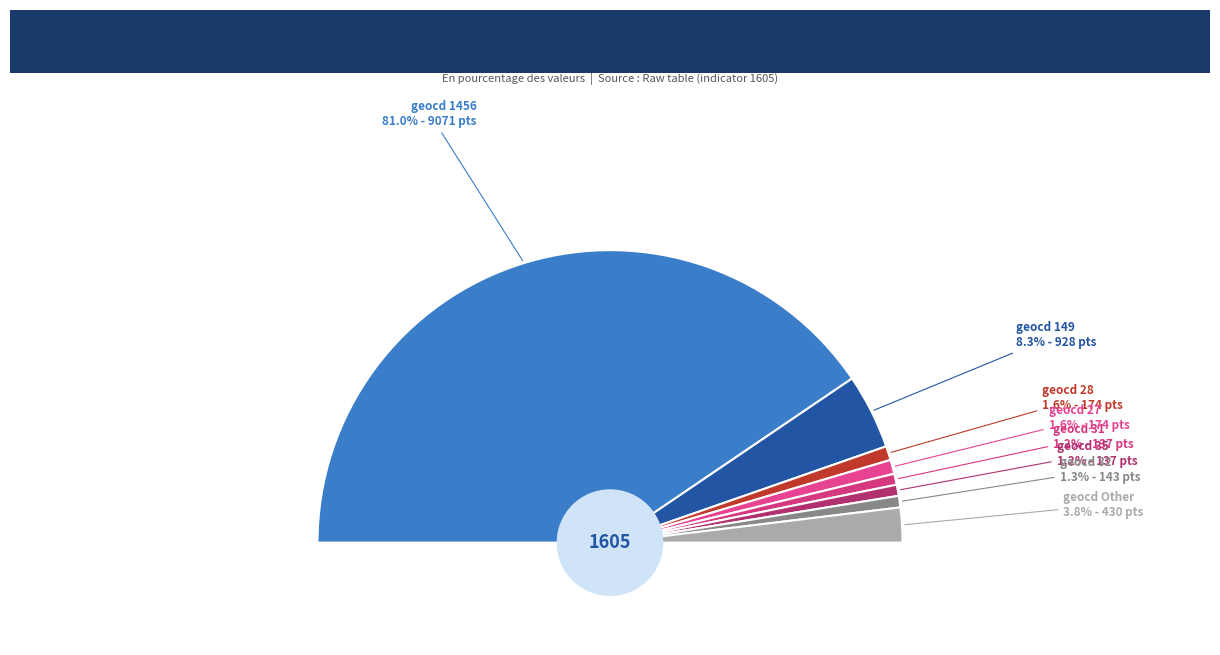

Combined, what portion of the pie is geocd_28 and geocd_27?

3.1%